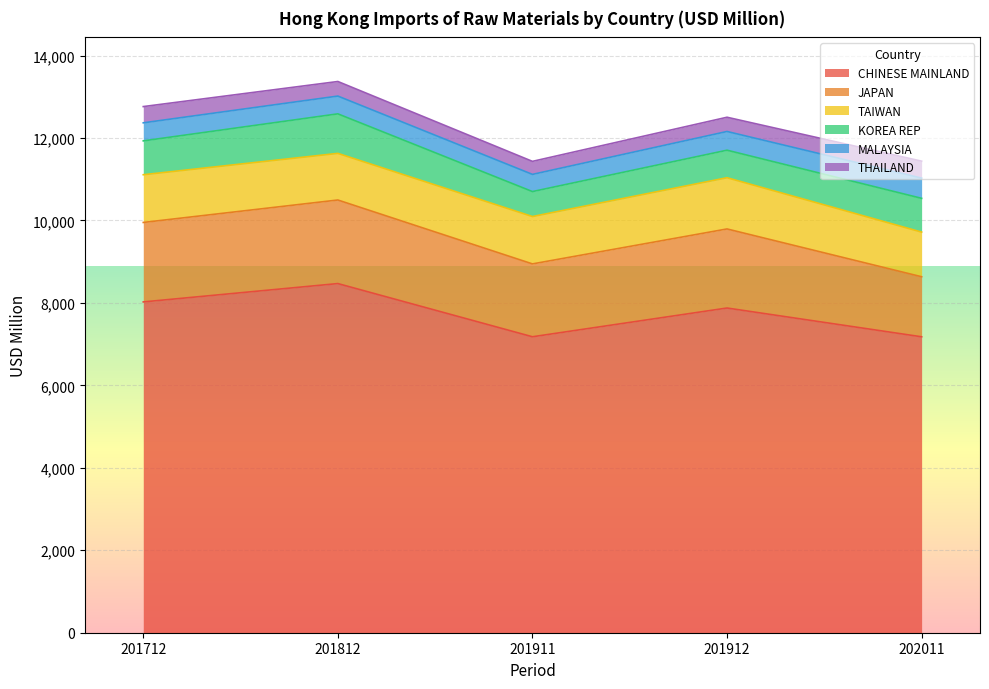

True or false: CHINESE MAINLAND has more than 2 interior local peaks.

False